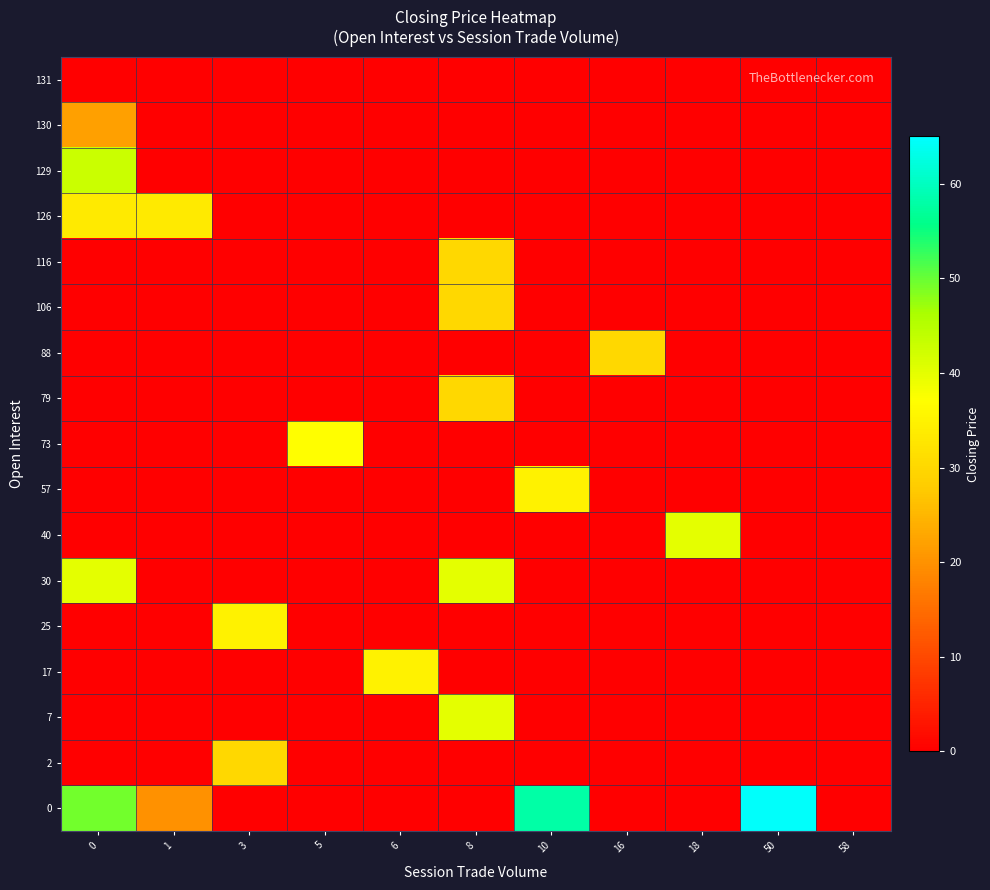

Reading left to right, what are all the values shown in this chart?

0: 0=49.4	1=20.0	3=0.0	5=0.0	6=0.0	8=0.0	10=58.0	16=0.0	18=0.0	50=64.5	58=0.0
2: 0=0.0	1=0.0	3=30.0	5=0.0	6=0.0	8=0.0	10=0.0	16=0.0	18=0.0	50=0.0	58=0.0
7: 0=0.0	1=0.0	3=0.0	5=0.0	6=0.0	8=40.0	10=0.0	16=0.0	18=0.0	50=0.0	58=0.0
17: 0=0.0	1=0.0	3=0.0	5=0.0	6=35.0	8=0.0	10=0.0	16=0.0	18=0.0	50=0.0	58=0.0
25: 0=0.0	1=0.0	3=35.0	5=0.0	6=0.0	8=0.0	10=0.0	16=0.0	18=0.0	50=0.0	58=0.0
30: 0=40.0	1=0.0	3=0.0	5=0.0	6=0.0	8=40.0	10=0.0	16=0.0	18=0.0	50=0.0	58=0.0
40: 0=0.0	1=0.0	3=0.0	5=0.0	6=0.0	8=0.0	10=0.0	16=0.0	18=40.0	50=0.0	58=0.0
57: 0=0.0	1=0.0	3=0.0	5=0.0	6=0.0	8=0.0	10=35.0	16=0.0	18=0.0	50=0.0	58=0.0
73: 0=0.0	1=0.0	3=0.0	5=37.0	6=0.0	8=0.0	10=0.0	16=0.0	18=0.0	50=0.0	58=0.0
79: 0=0.0	1=0.0	3=0.0	5=0.0	6=0.0	8=30.0	10=0.0	16=0.0	18=0.0	50=0.0	58=0.0
88: 0=0.0	1=0.0	3=0.0	5=0.0	6=0.0	8=0.0	10=0.0	16=30.0	18=0.0	50=0.0	58=0.0
106: 0=0.0	1=0.0	3=0.0	5=0.0	6=0.0	8=30.0	10=0.0	16=0.0	18=0.0	50=0.0	58=0.0
116: 0=0.0	1=0.0	3=0.0	5=0.0	6=0.0	8=30.0	10=0.0	16=0.0	18=0.0	50=0.0	58=0.0
126: 0=33.3	1=33.3	3=0.0	5=0.0	6=0.0	8=0.0	10=0.0	16=0.0	18=0.0	50=0.0	58=0.0
129: 0=42.9	1=0.0	3=0.0	5=0.0	6=0.0	8=0.0	10=0.0	16=0.0	18=0.0	50=0.0	58=0.0
130: 0=22.0	1=0.0	3=0.0	5=0.0	6=0.0	8=0.0	10=0.0	16=0.0	18=0.0	50=0.0	58=0.0
131: 0=0.0	1=0.0	3=0.0	5=0.0	6=0.0	8=0.0	10=0.0	16=0.0	18=0.0	50=0.0	58=0.0